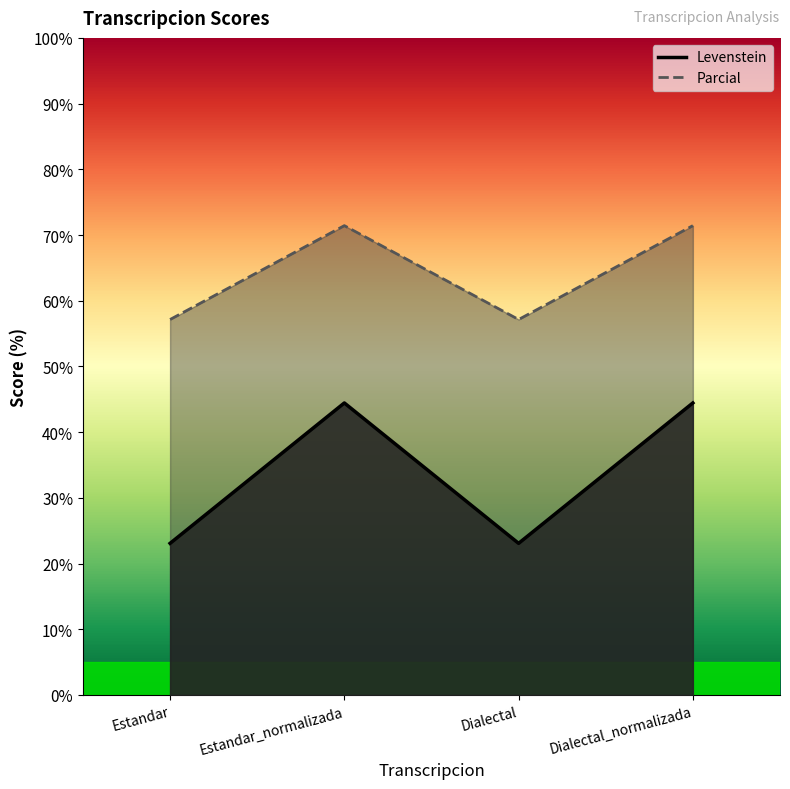

True or false: Levenstein has a value of 44.4 at Dialectal_normalizada.

True